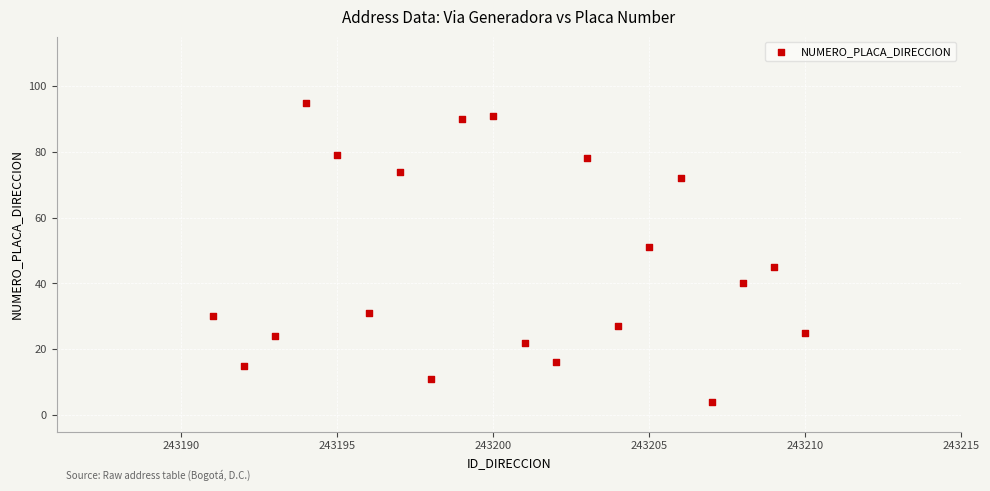

What is the range of Y values (max minus min)?

91